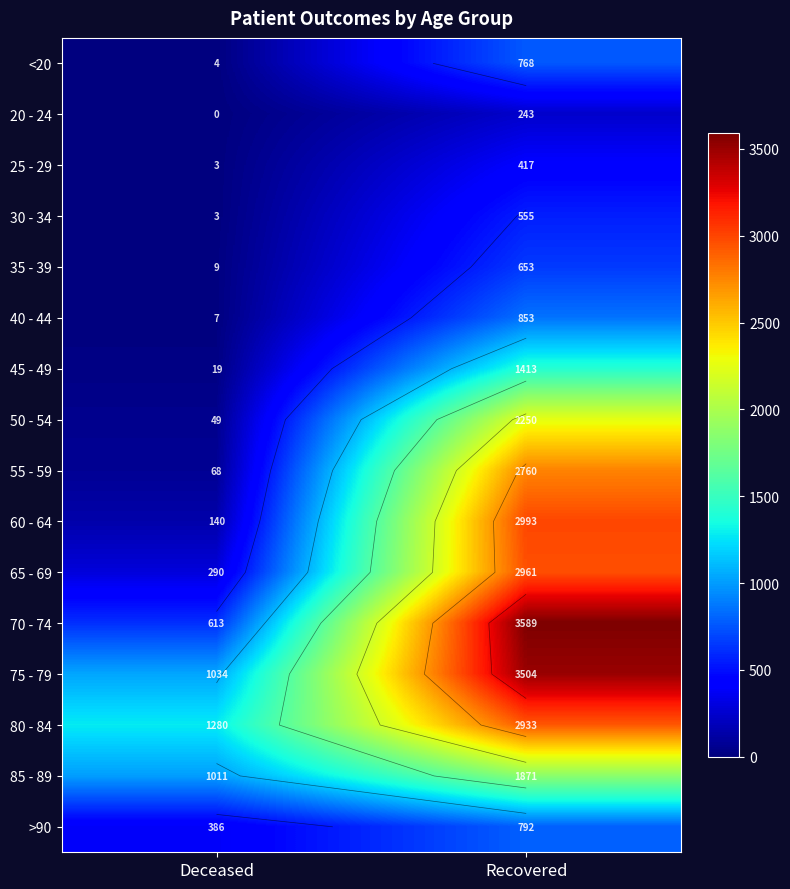

The value of 65 - 69 at Recovered is 5078. True or false?

False